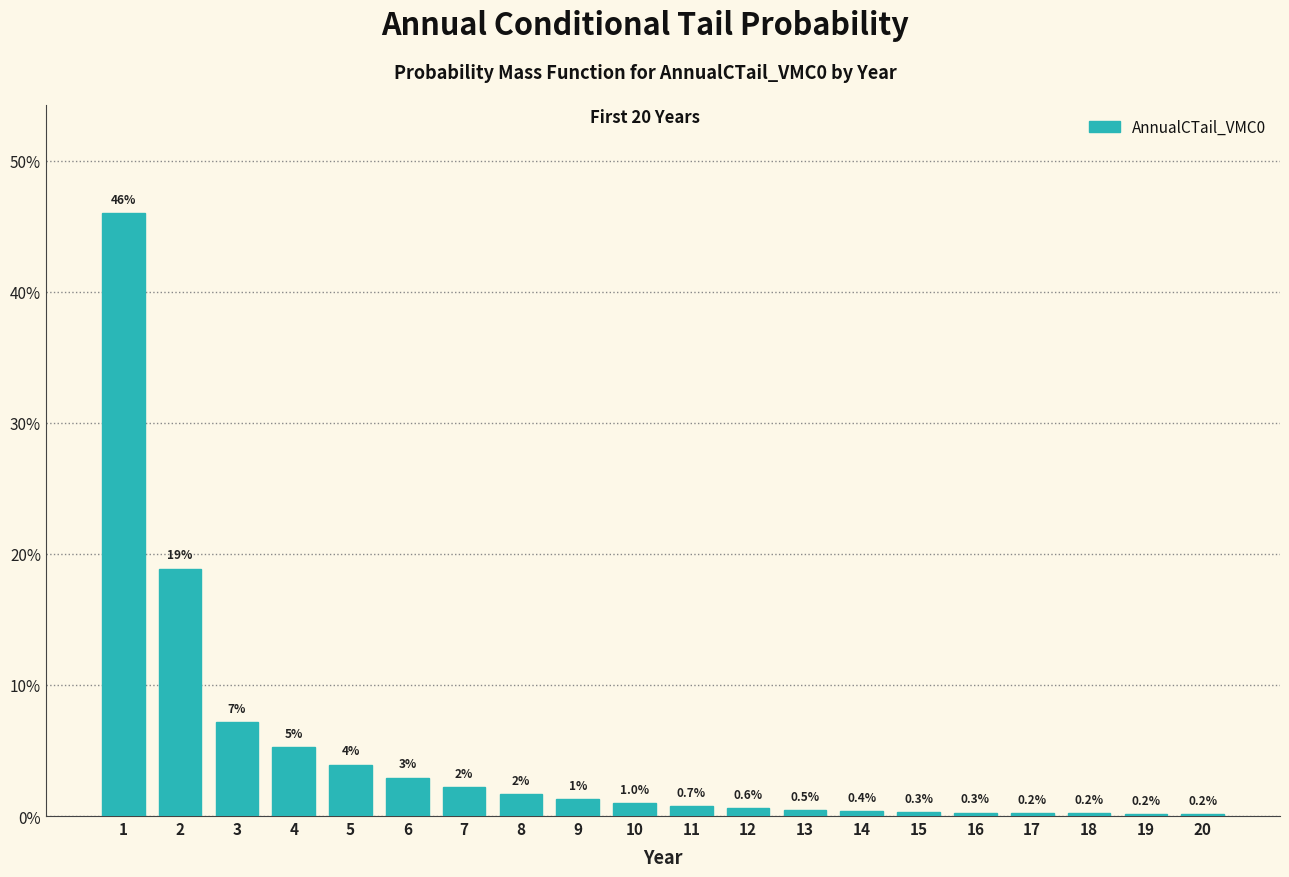

Are the bars horizontal?

No